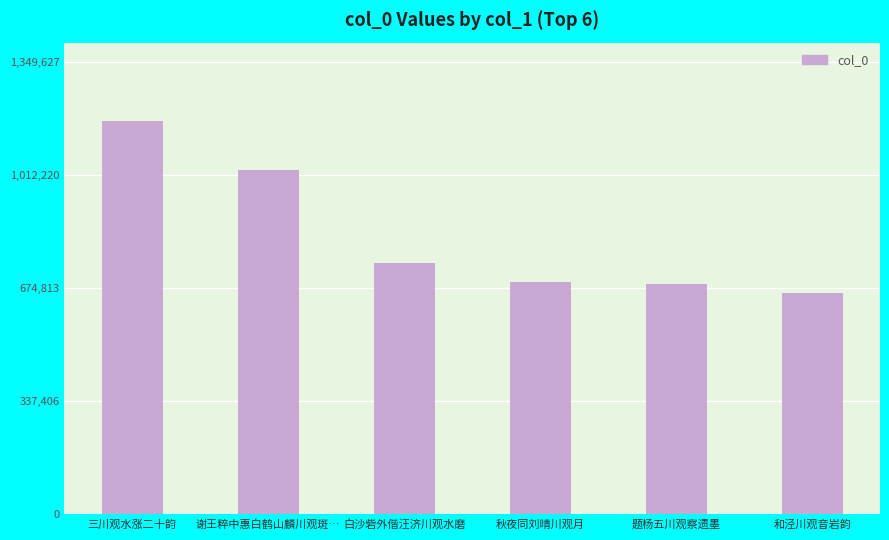

What is the greatest value displayed?

1173589